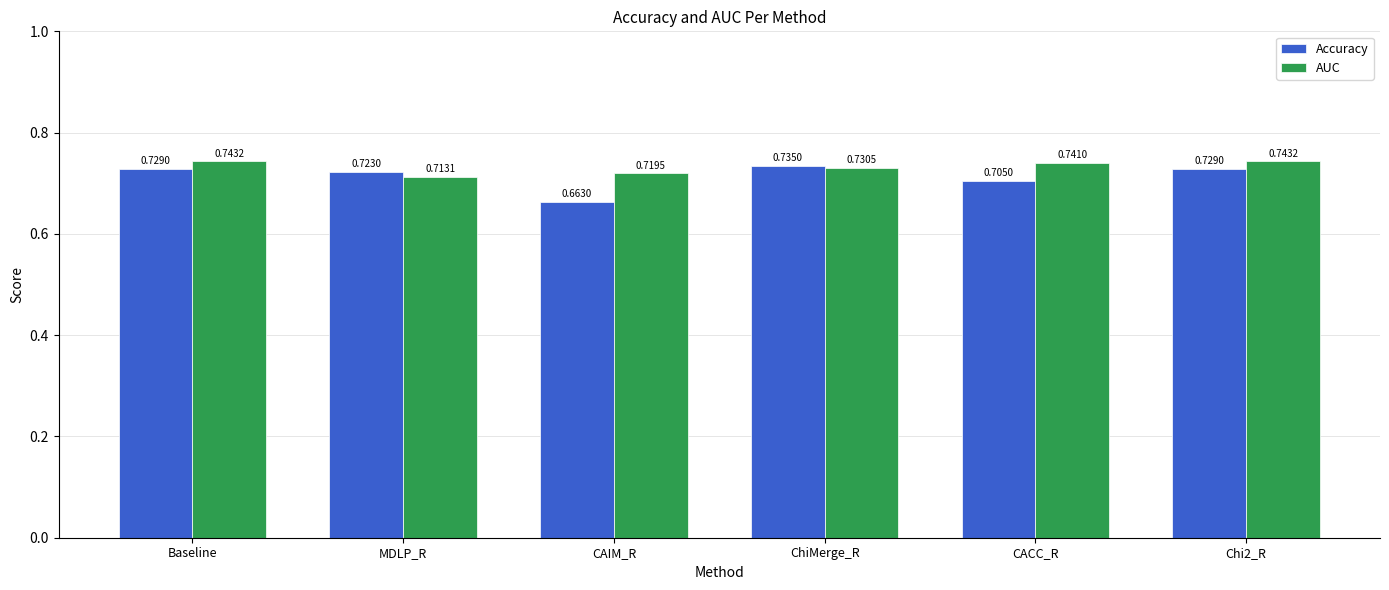

What are all the series names shown in the legend?

Accuracy, AUC